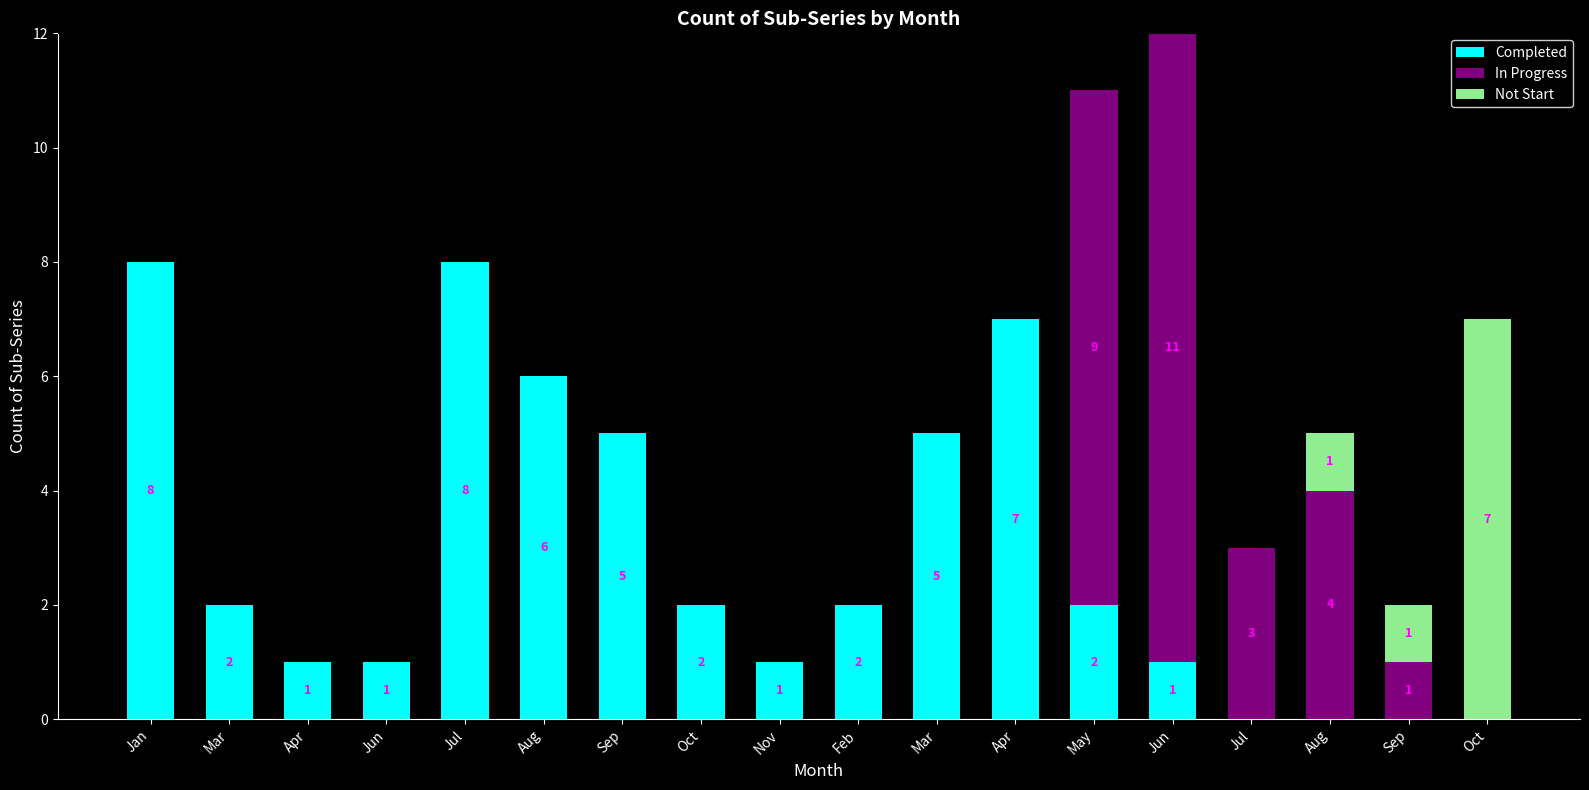

At Feb, list the series in order from largest to smallest.

Completed, In Progress, Not Start